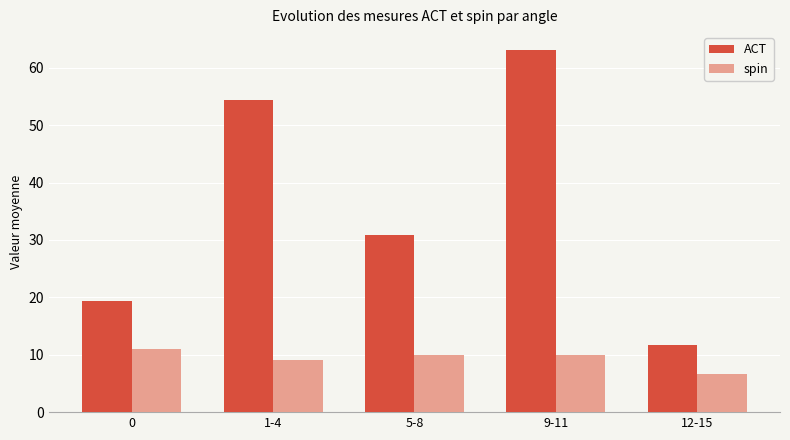

What is the average value of the spin series?

9.3